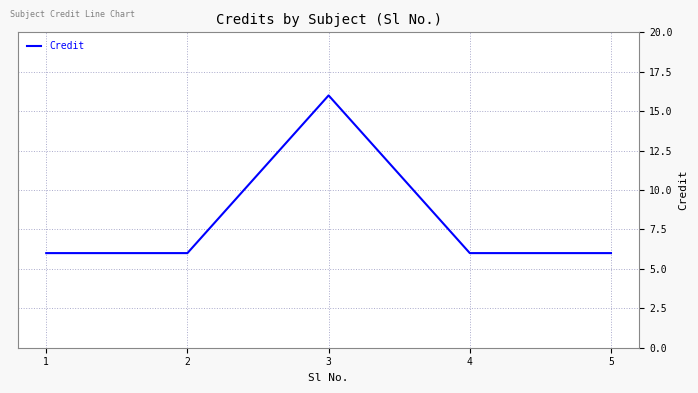

Approximately how many times larger is the value at 2 compared to 4?

1.0